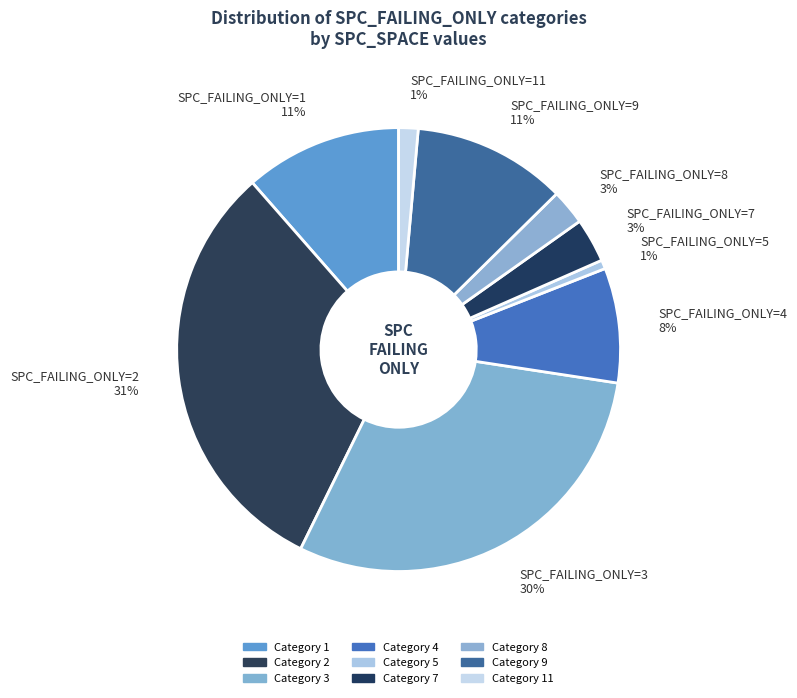

How many slices are in this pie chart?

9